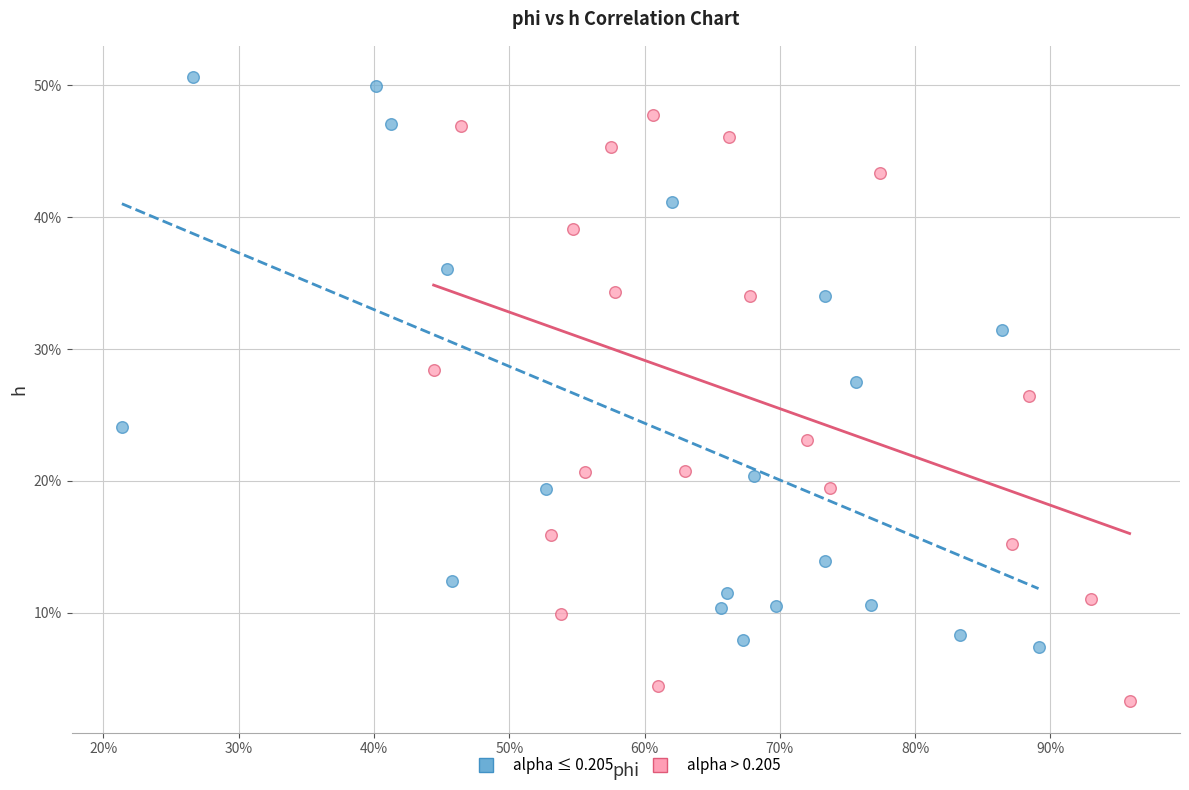

What are all the series names shown in the legend?

alpha ≤ 0.205, alpha > 0.205